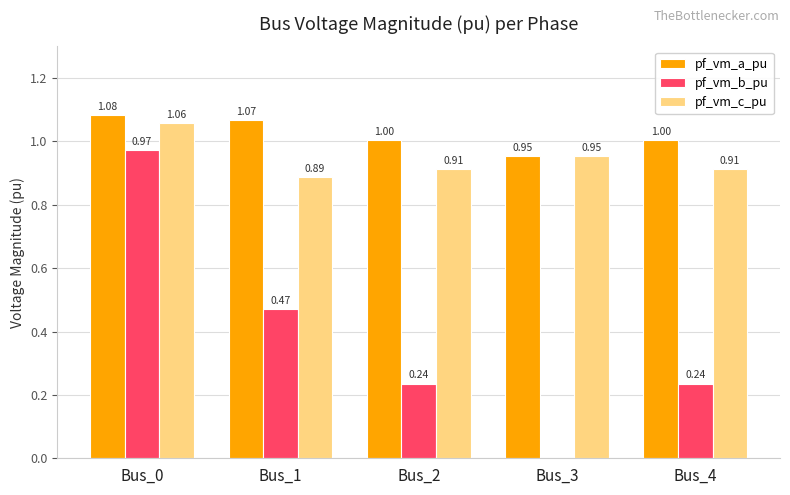

What is the total value across all series at Bus_4?

2.2